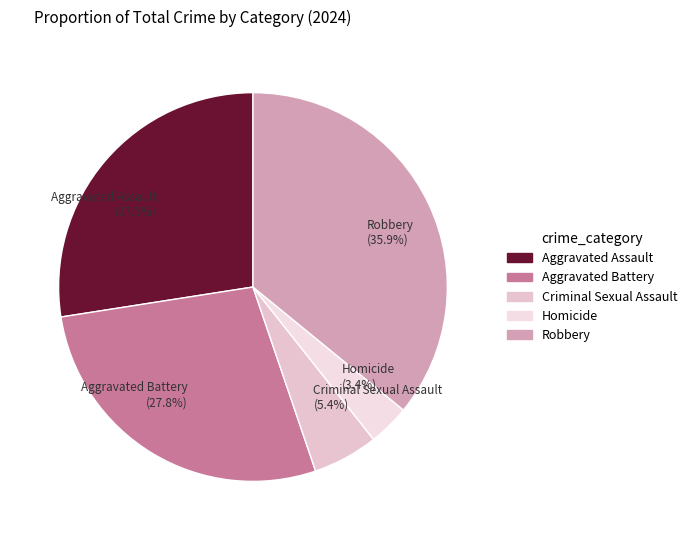

What portion of the pie excludes Aggravated Assault?

72.5%